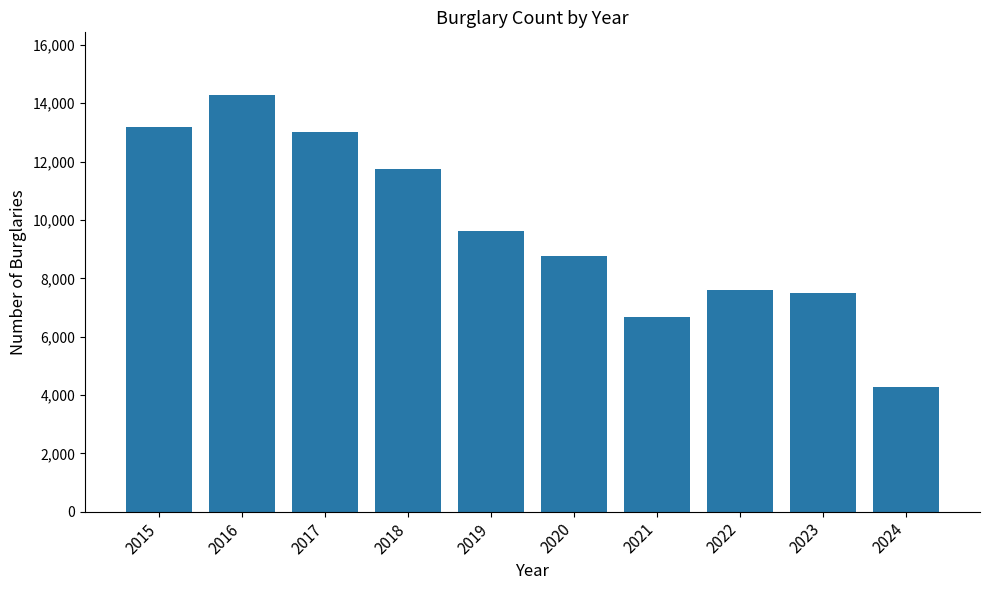

Are the bars horizontal?

No